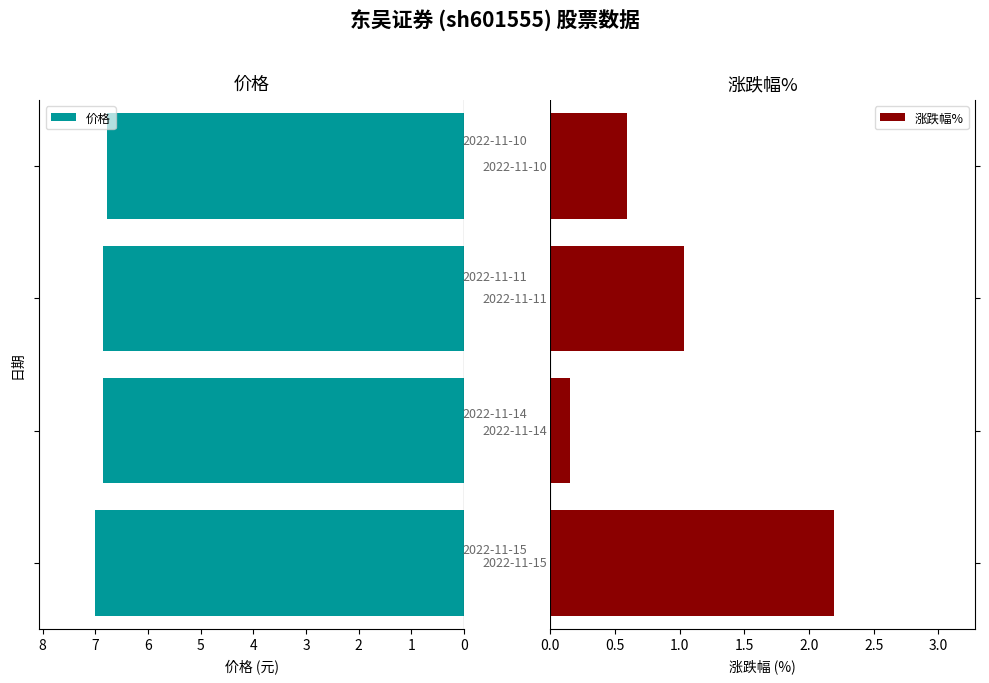

Which series has the largest range (max minus min)?

涨跌幅%